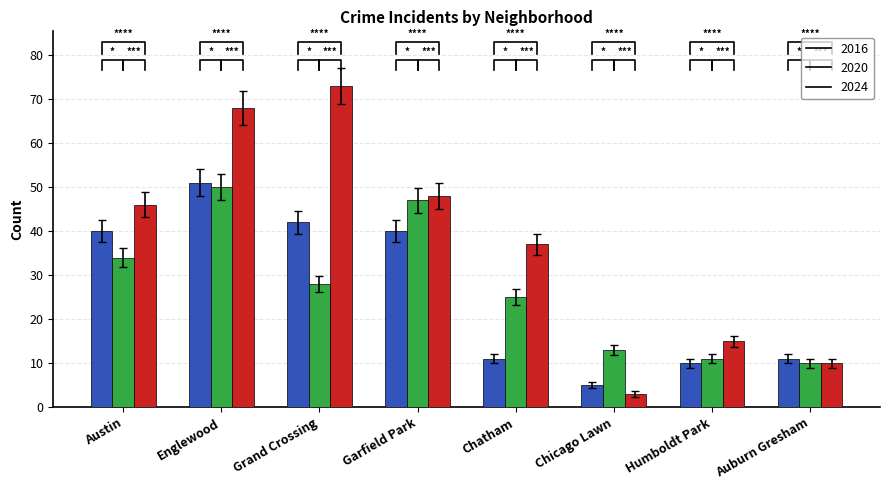

The value of 2016 at Grand Crossing is 14.8. True or false?

False